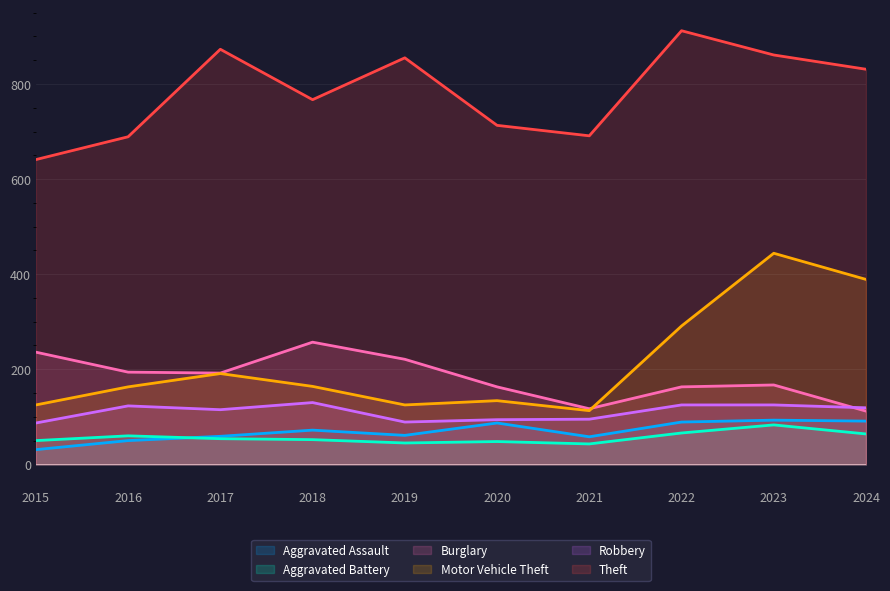

What is the sum of all Motor Vehicle Theft values?

2139